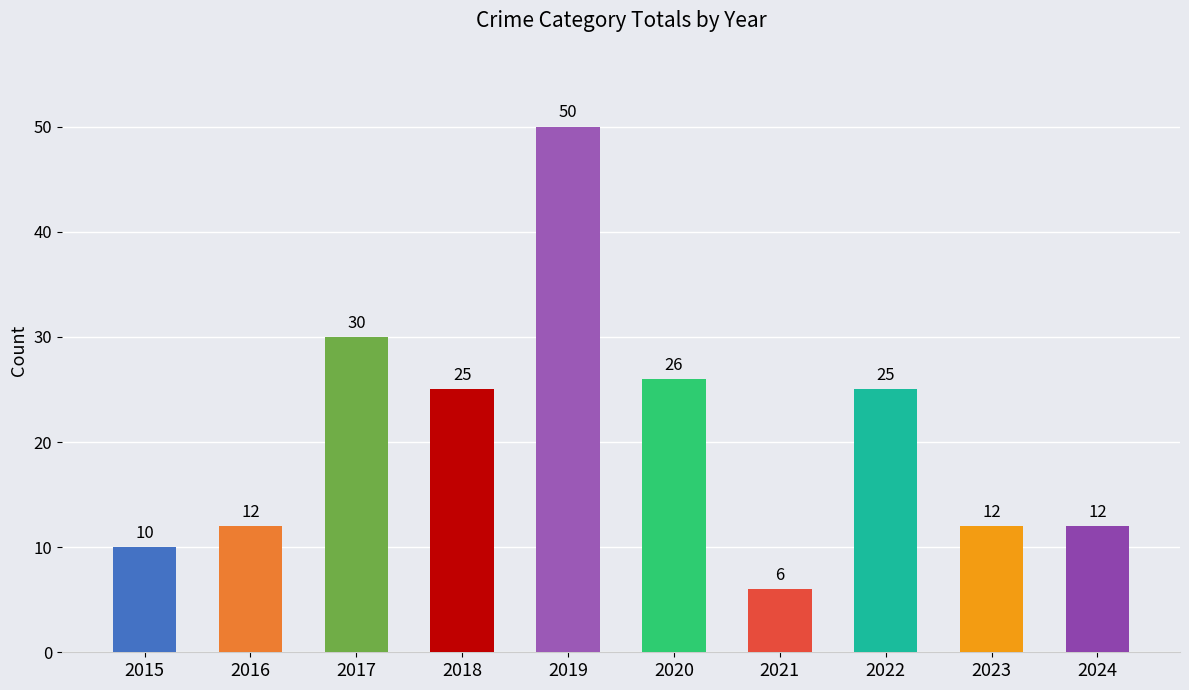

True or false: the data shows 15 at 2015.

False